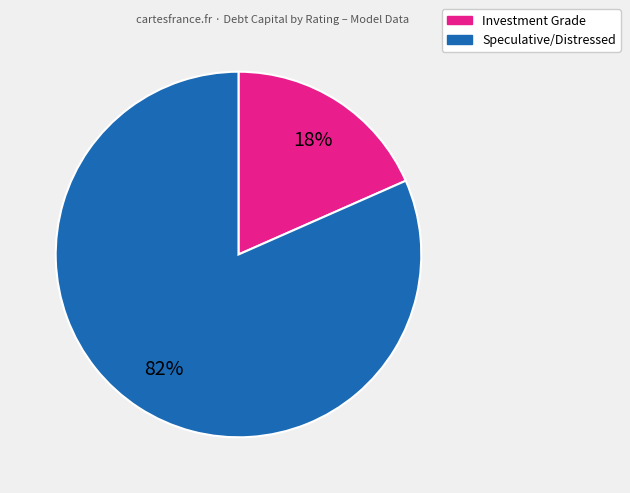

To the nearest percent, what is the average slice percentage?

50%